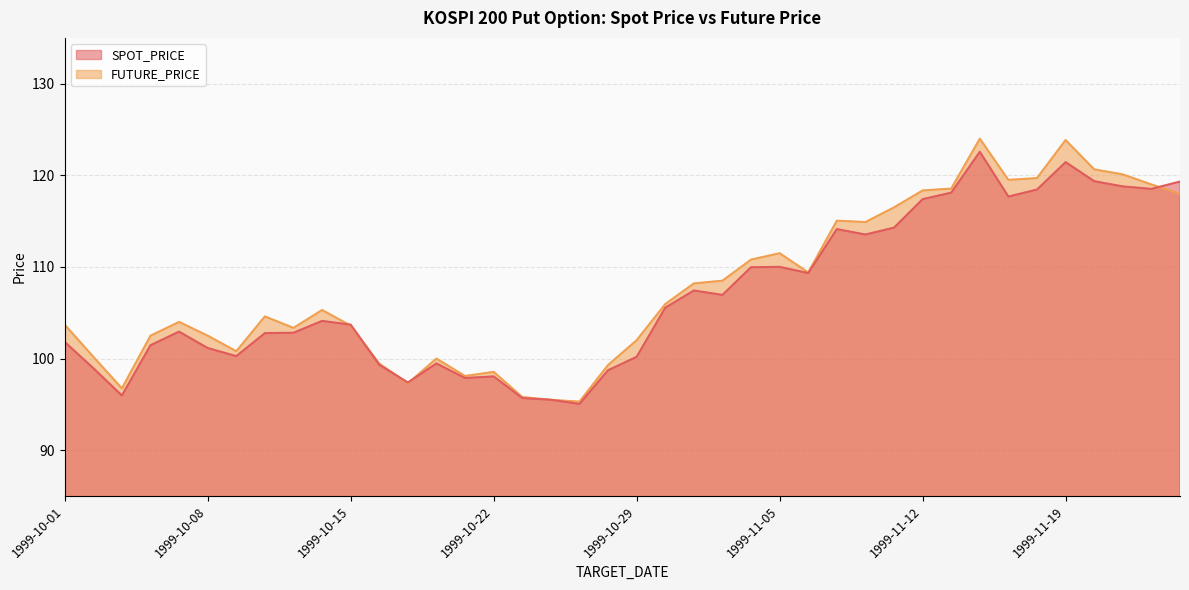

How many intersections are there between SPOT_PRICE and FUTURE_PRICE?

5